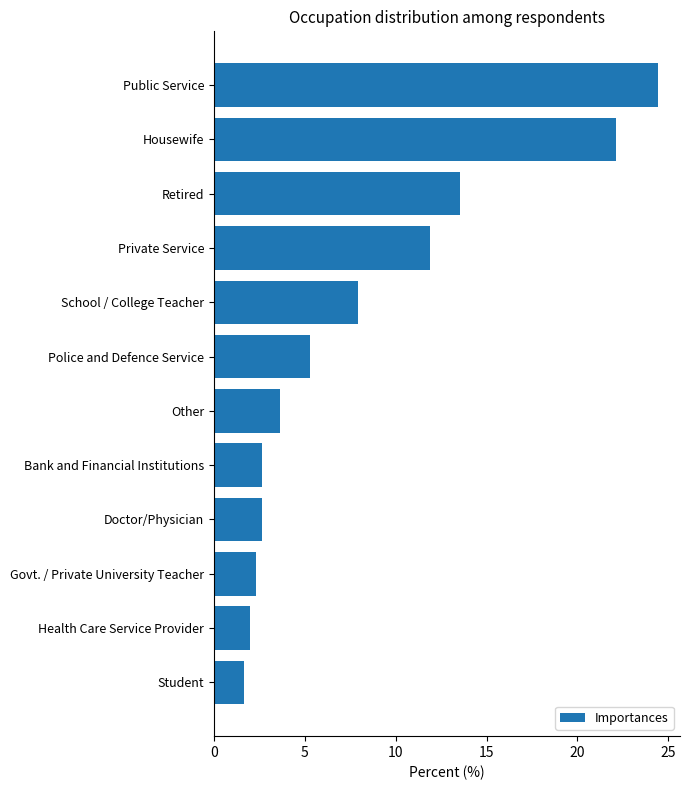

What is the difference between the maximum and minimum values?

22.8